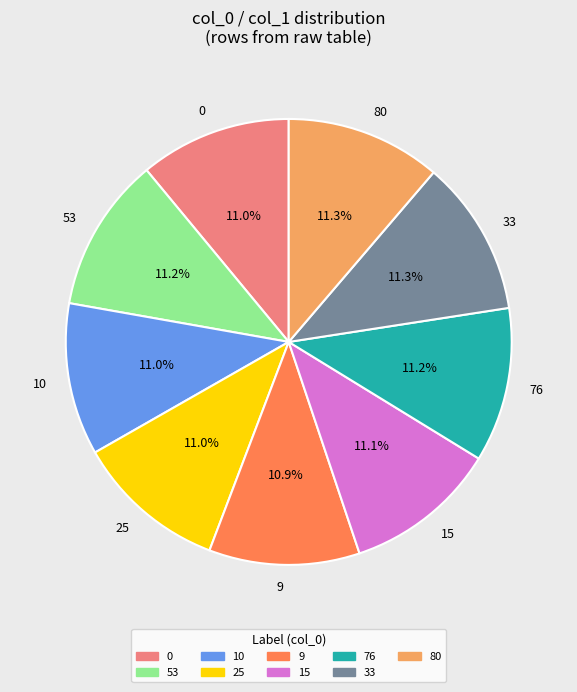

Does 33 represent more than half of the total?

No